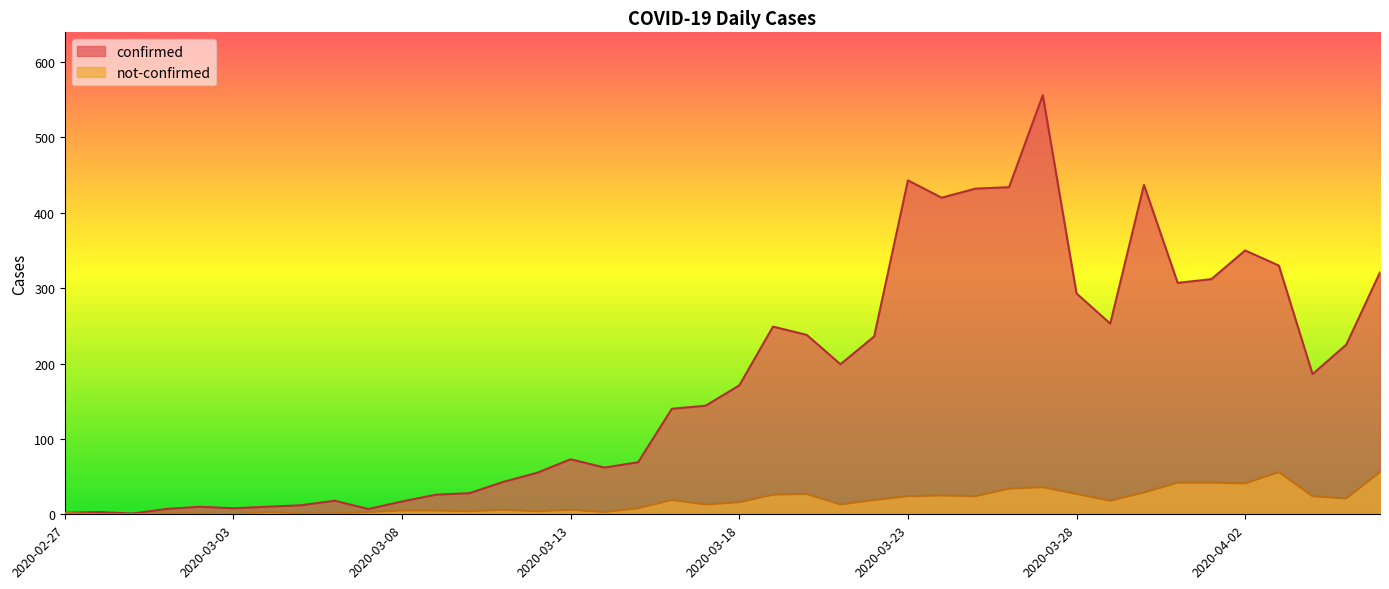

List the series in order of their peak value, highest first.

confirmed, not-confirmed